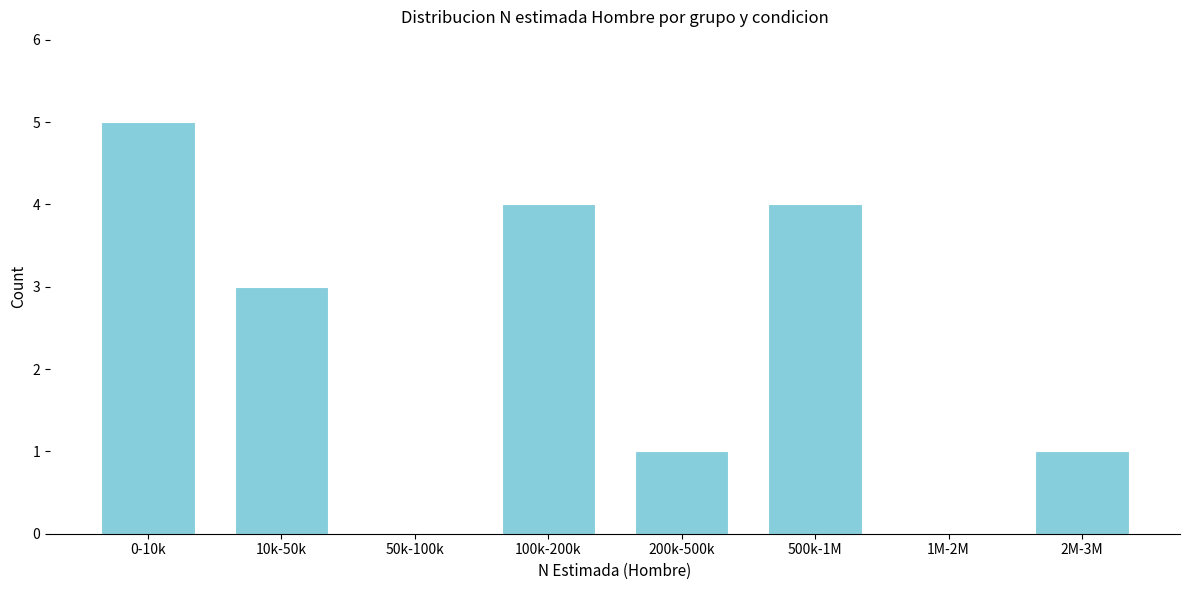

Reading left to right, transcribe all the data shown in this chart.

0-10k=5	10k-50k=3	50k-100k=0	100k-200k=4	200k-500k=1	500k-1M=4	1M-2M=0	2M-3M=1